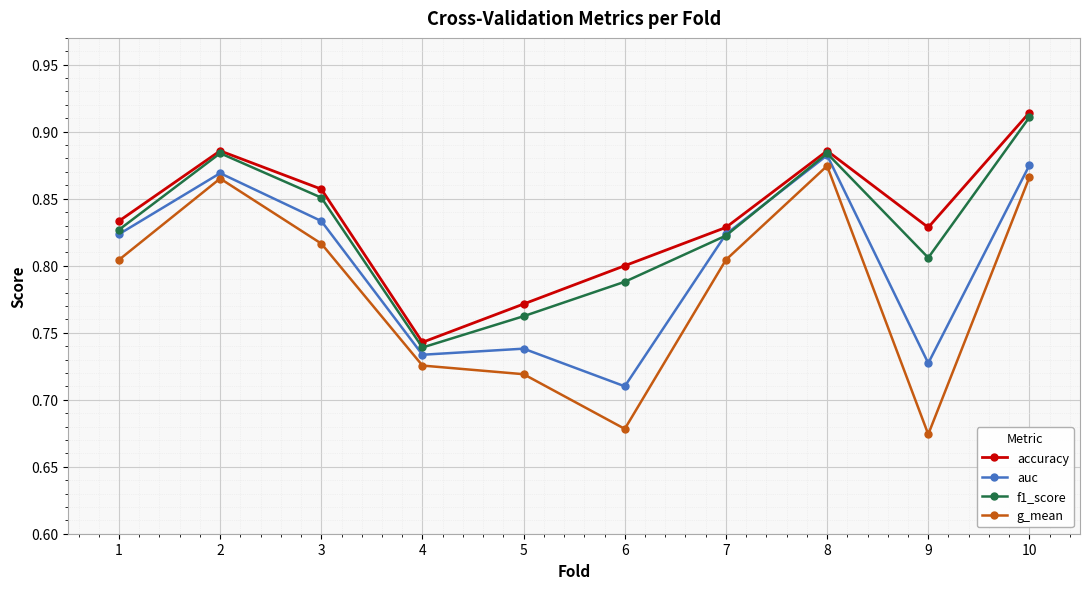

At how many categories does at least one series exceed 0?

10